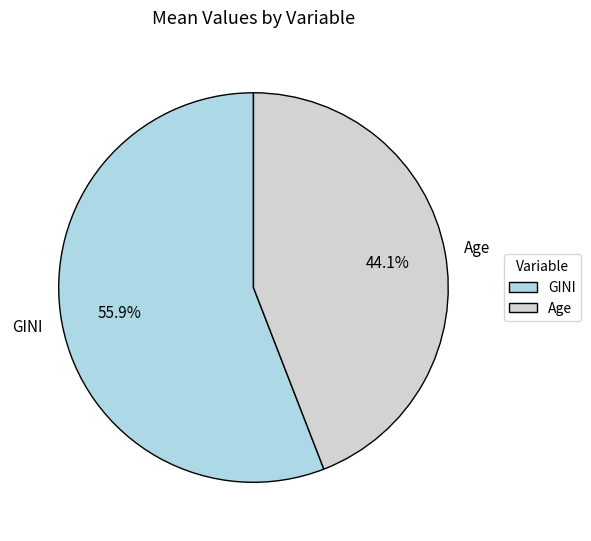

What is the majority slice?

GINI